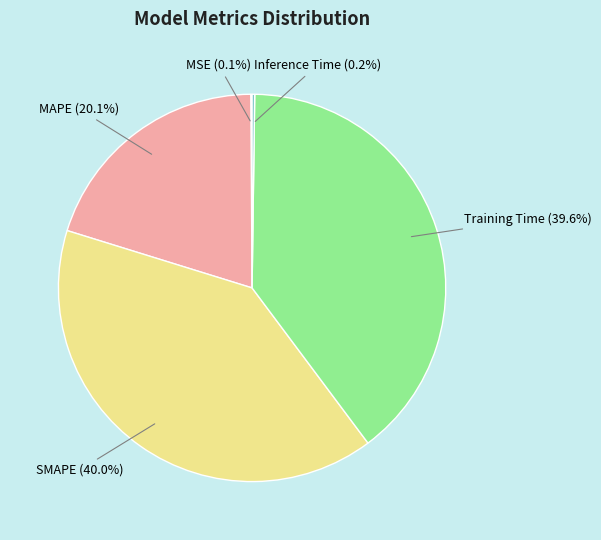

Is there a majority slice in this chart?

No